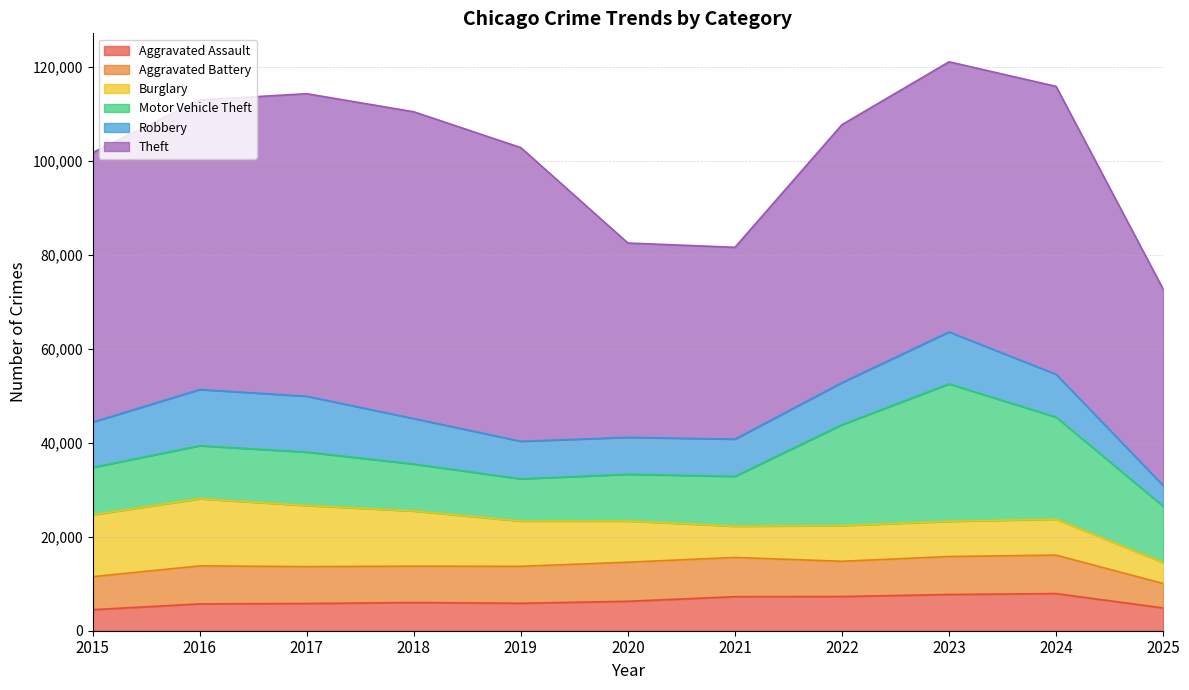

What is the total value across all series at 2018?

110439